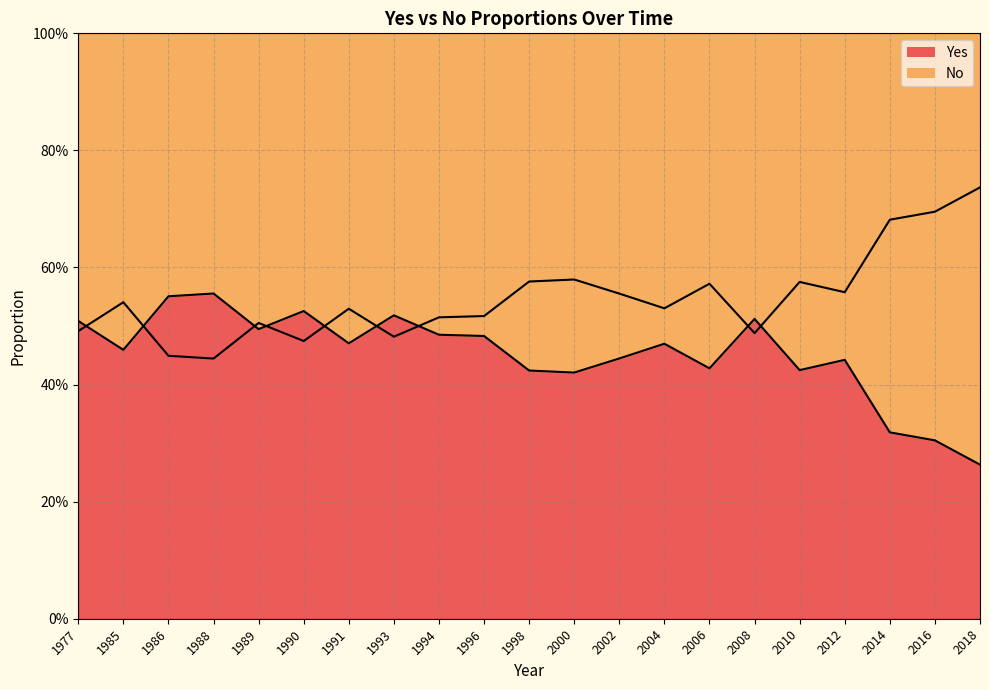

Which series has the largest total across all categories?

No